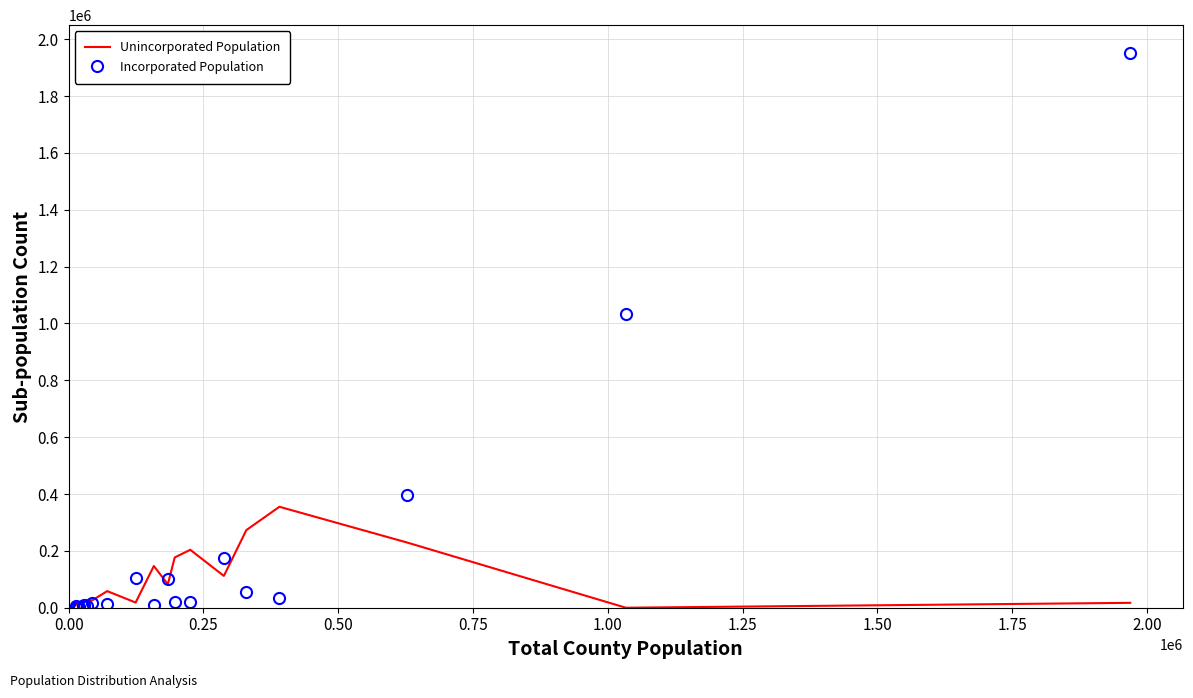

List the series in order of their peak value, lowest first.

Unincorporated Population, Incorporated Population